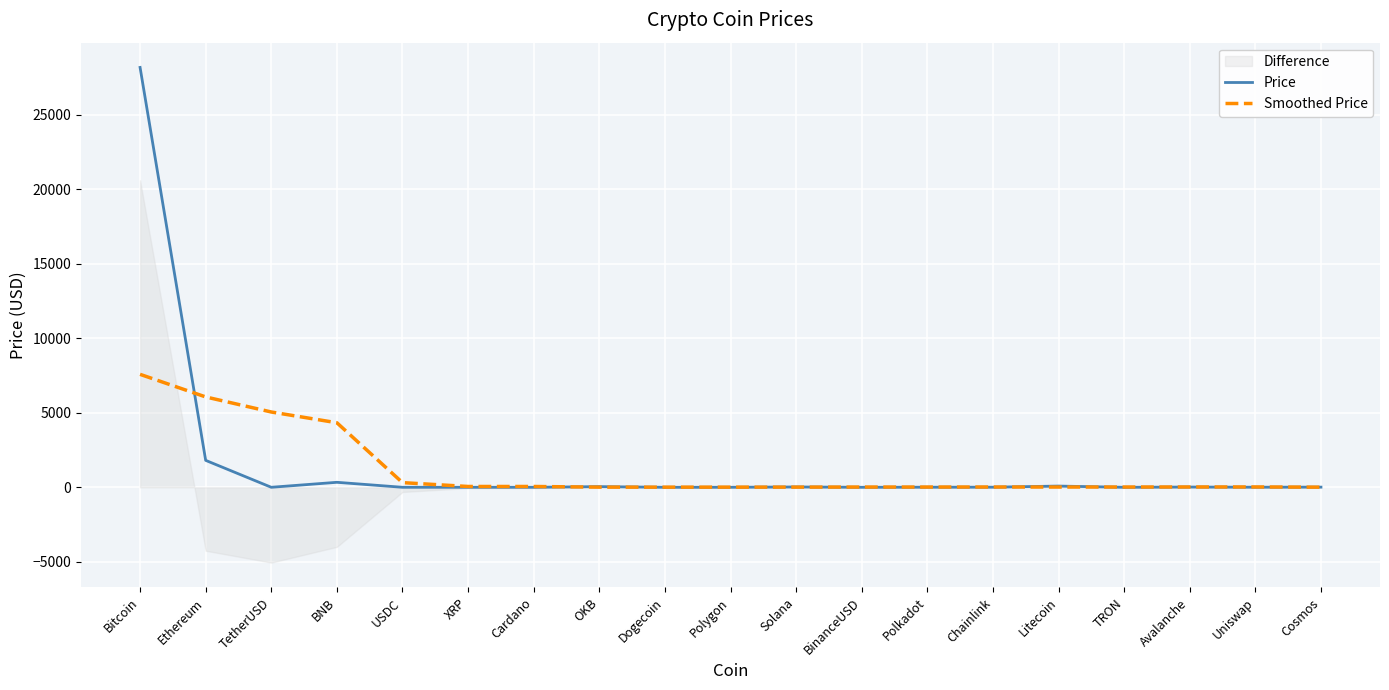

Reading left to right, list all the values displayed in this chart.

Price: 28178.3	1807.9	1.0	335.3	1.0	0.5	0.4	45.4	0.1	1.2	22.6	1.0	6.4	7.4	82.8	0.1	17.5	6.4	11.9
Smoothed Price: 7580.6	6064.7	5054.0	4332.1	313.1	54.8	54.8	10.2	10.2	11.0	12.0	17.4	17.4	19.7	17.4	18.9	21.0	23.8	9.0